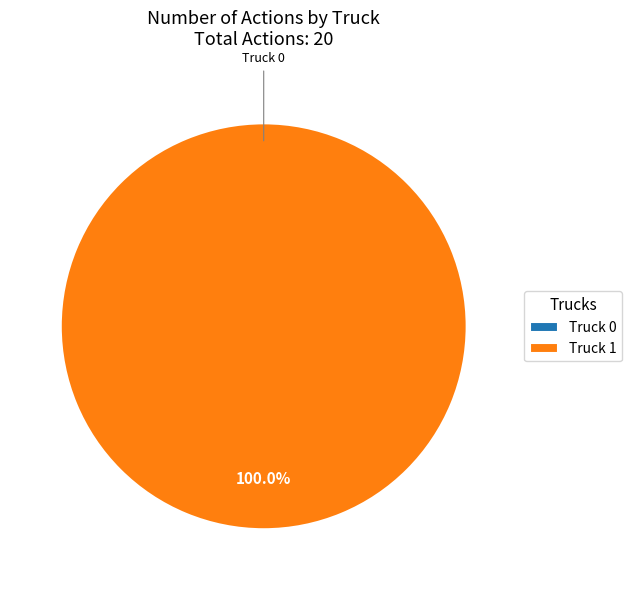

How many slices are in this pie chart?

2